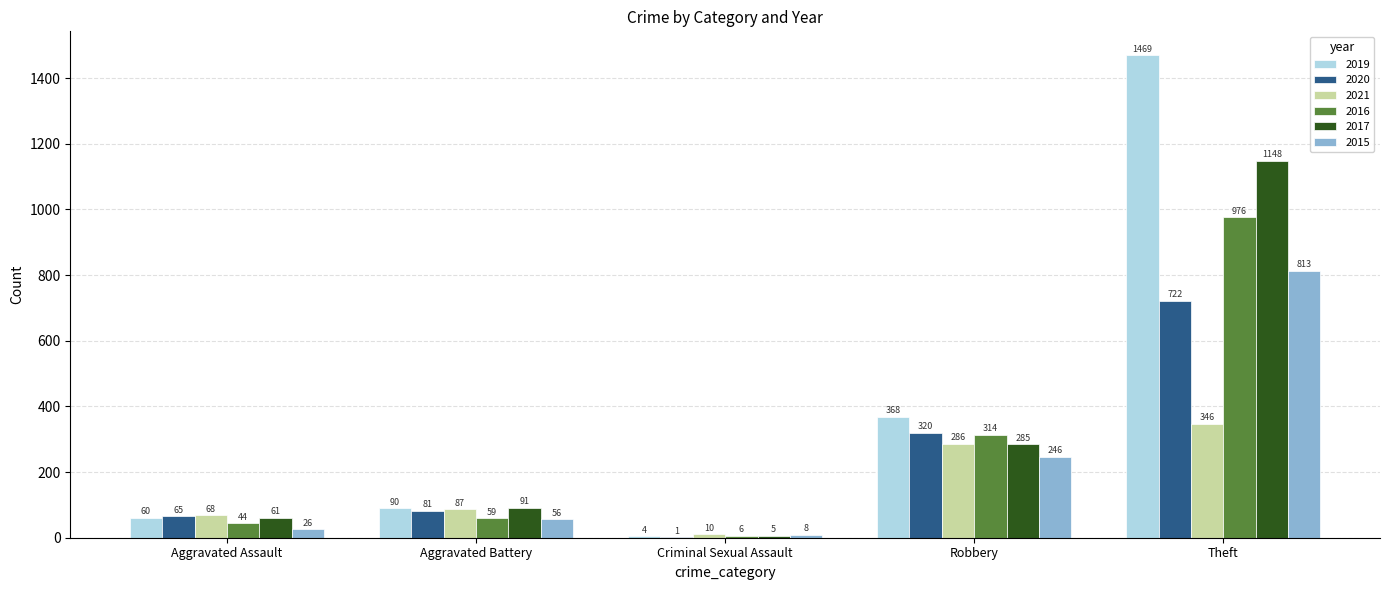

What is the sum of all 2016 values?

1399